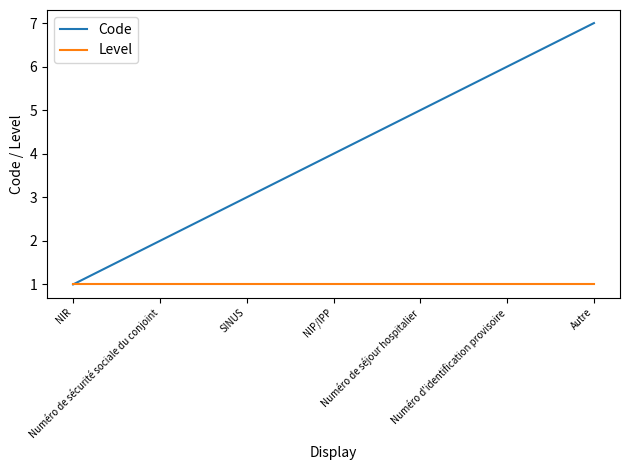

What is the total value across all series at SINUS?

4